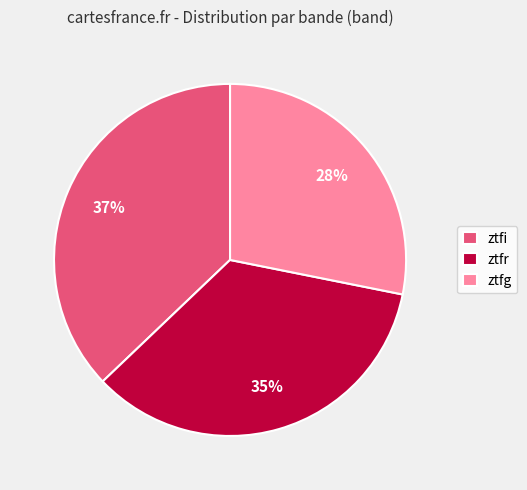

To the nearest percent, what is the combined percentage of ztfg and ztfr?

63%